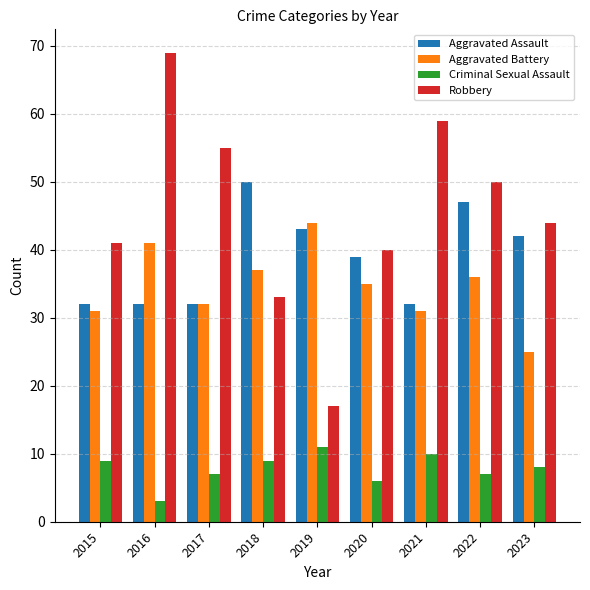

Is it true that Aggravated Assault equals 32 at 2017?

True